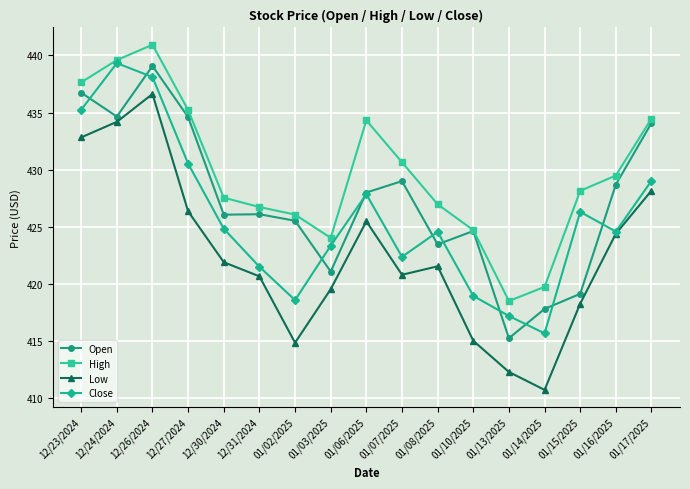

At which category is the sum across all series the highest?

12/26/2024